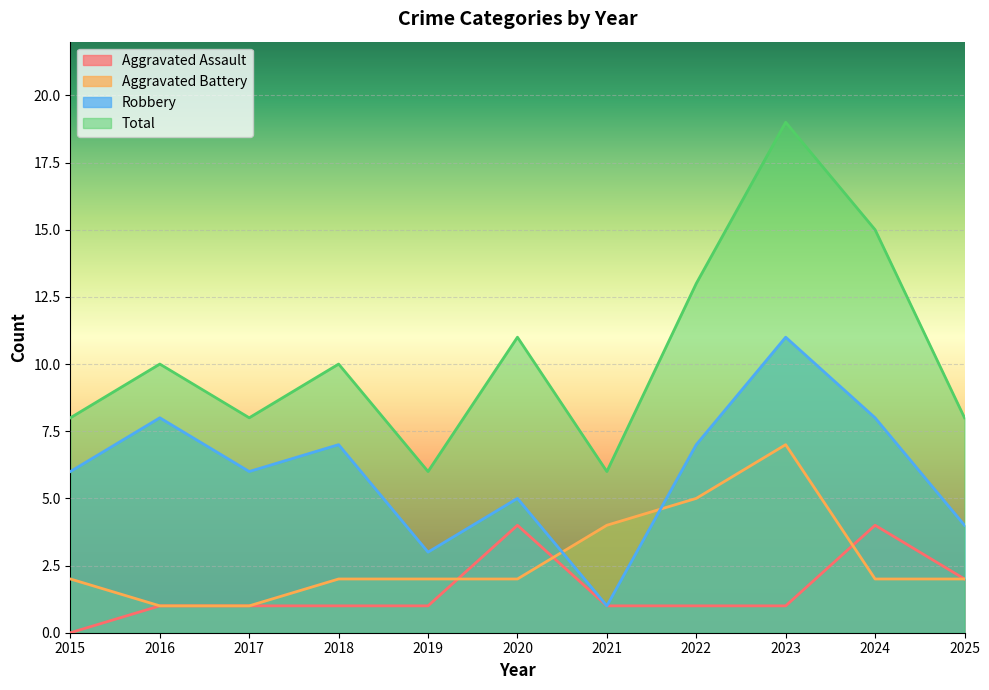

How many series are shown in this chart?

4